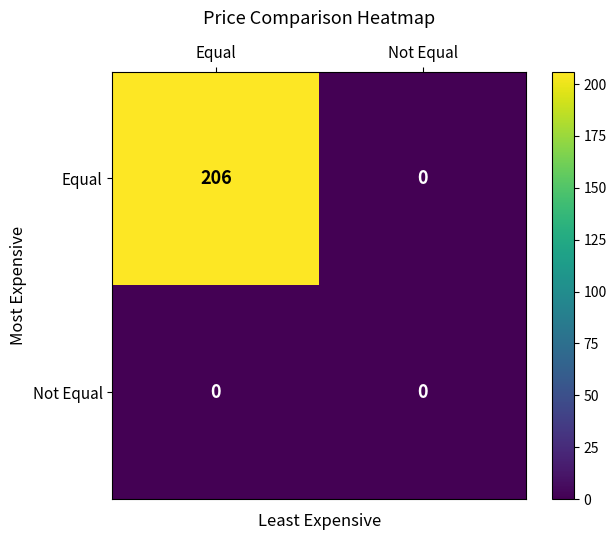

The value of Not Equal at Not Equal is 0. True or false?

True